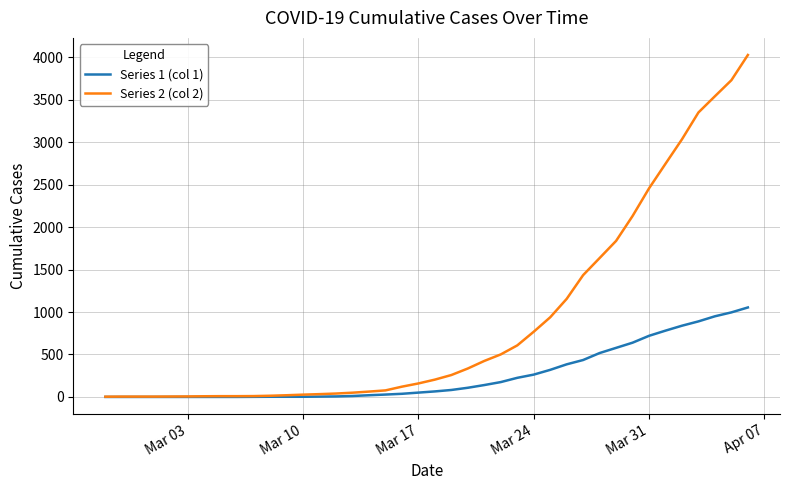

At how many categories does at least one series exceed 2829?

5